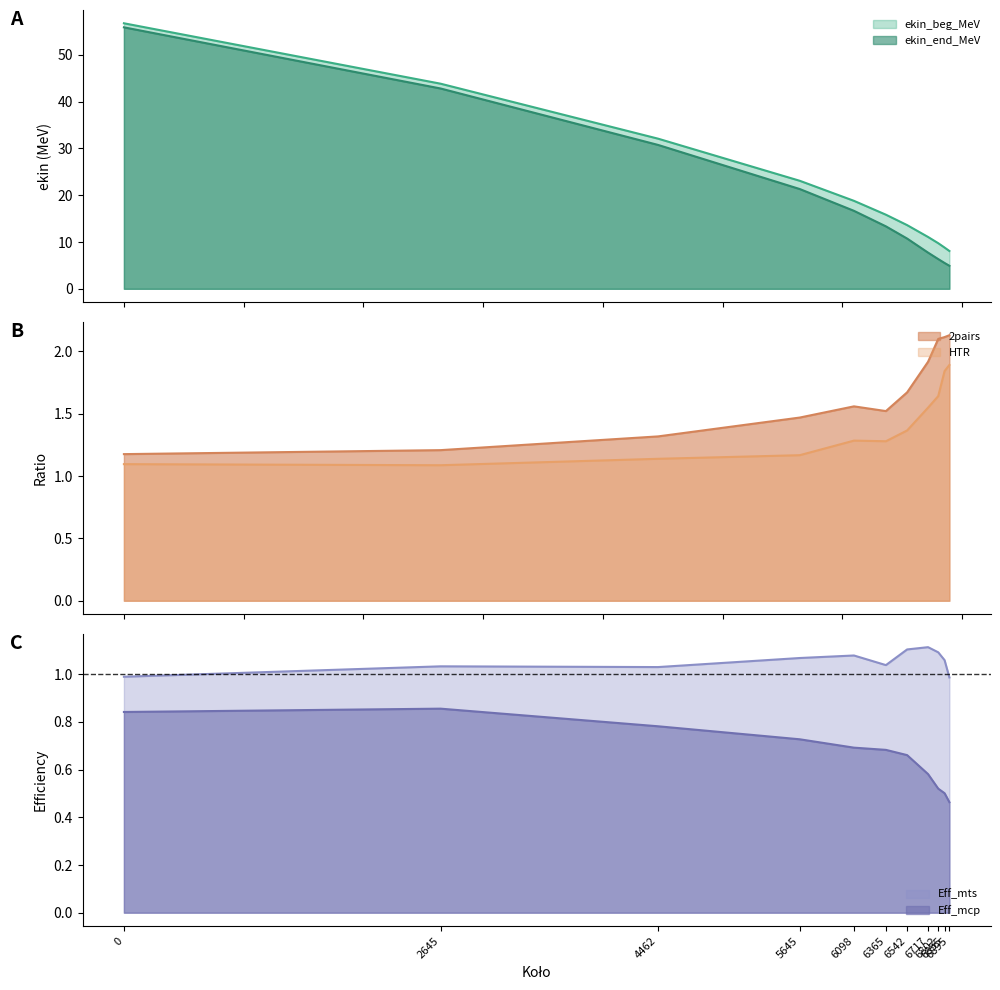

List the series in order of their peak value, lowest first.

Eff_mcp, Eff_mts, HTR, 2pairs, ekin_end_MeV, ekin_beg_MeV